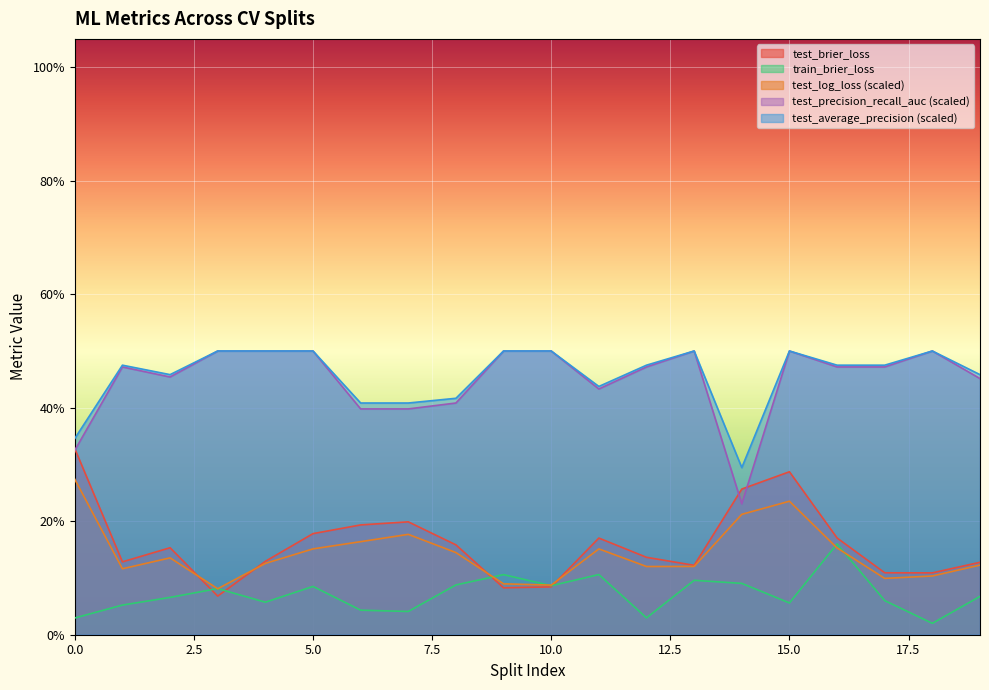

Does the chart display data point markers on the line(s)?

No